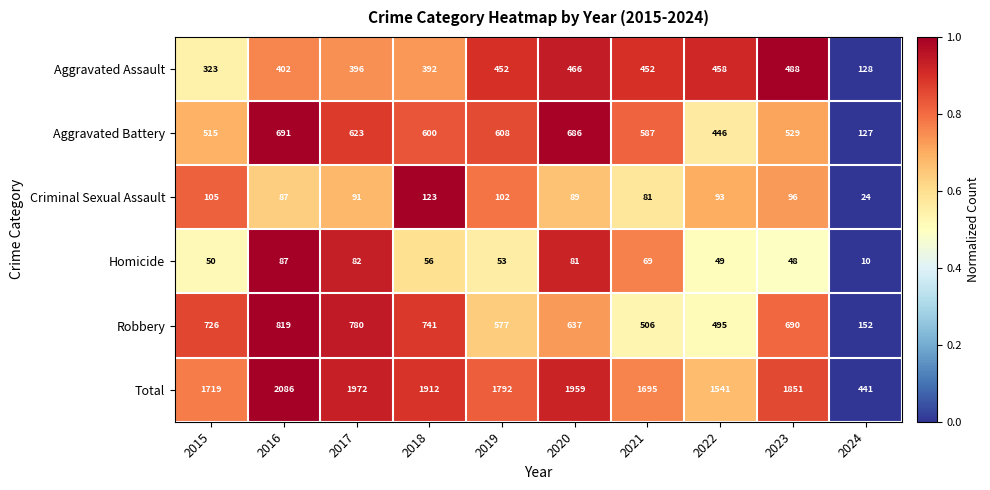

Which series has the largest total across all categories?

Total